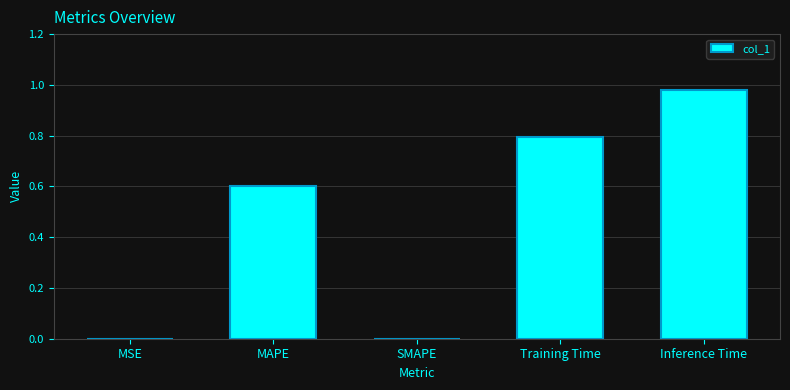

Is it true that the value at SMAPE is 0.3?

False